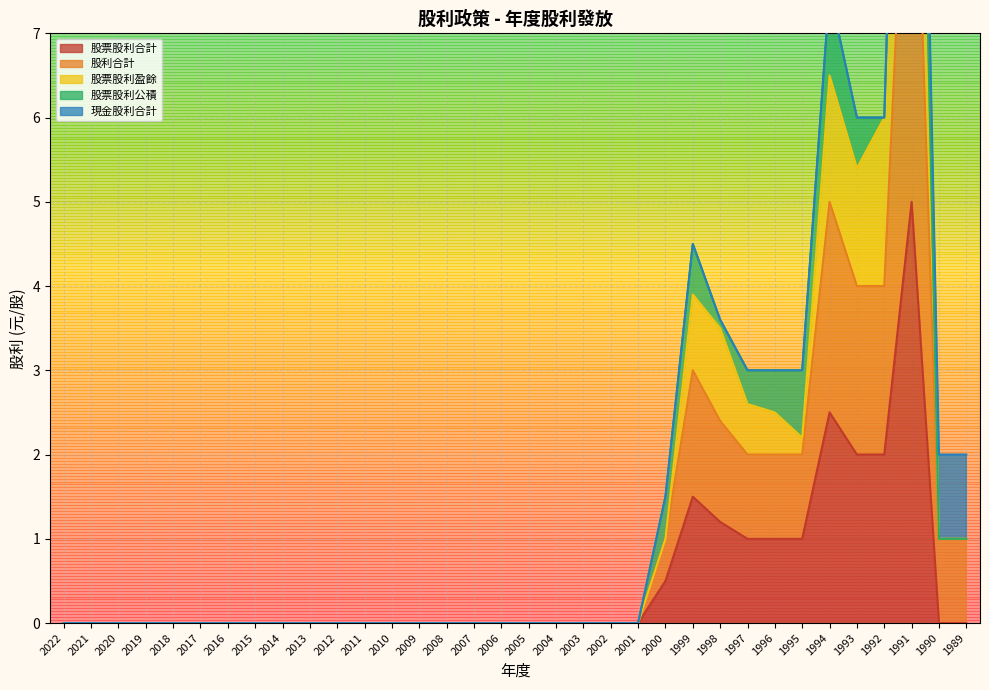

The value of 股票股利合計 at 1990 is 1.5. True or false?

False